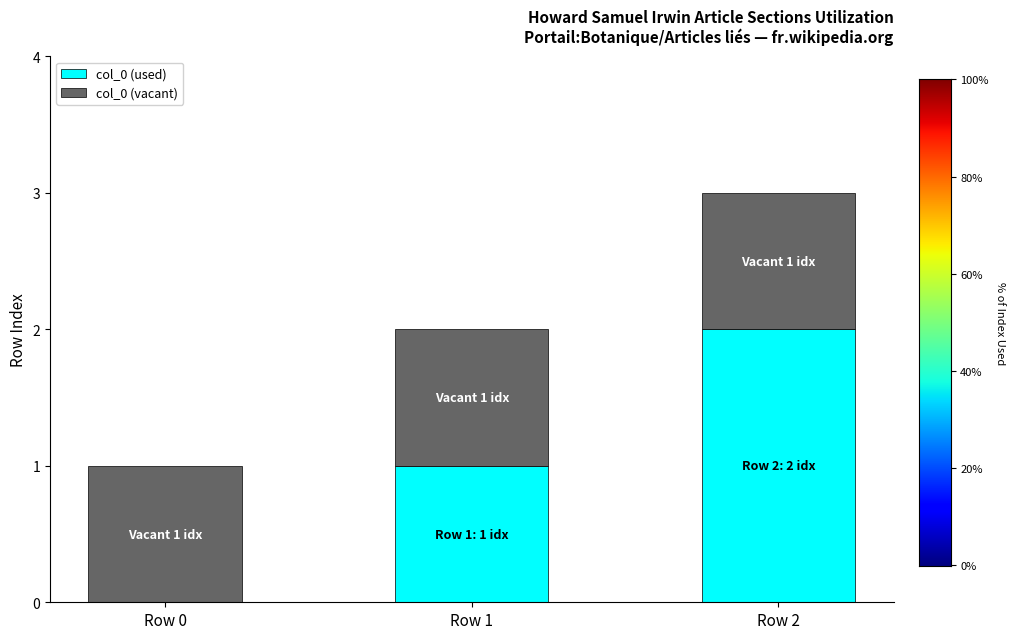

How many categories are shown in the chart?

3